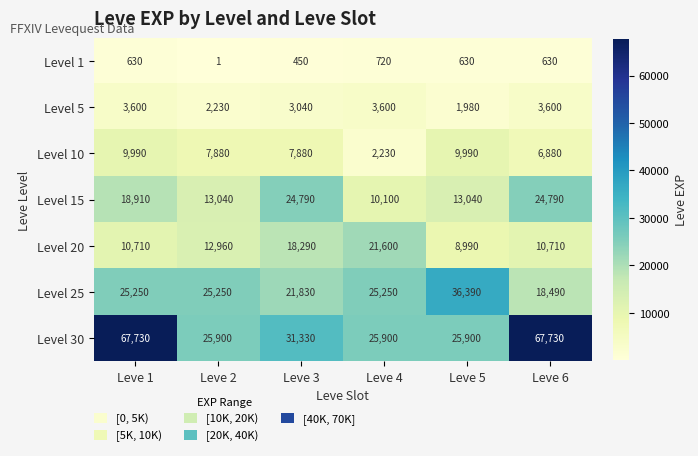

Rank the series at Leve 4 from lowest to highest value.

Level 1, Level 10, Level 5, Level 15, Level 20, Level 25, Level 30